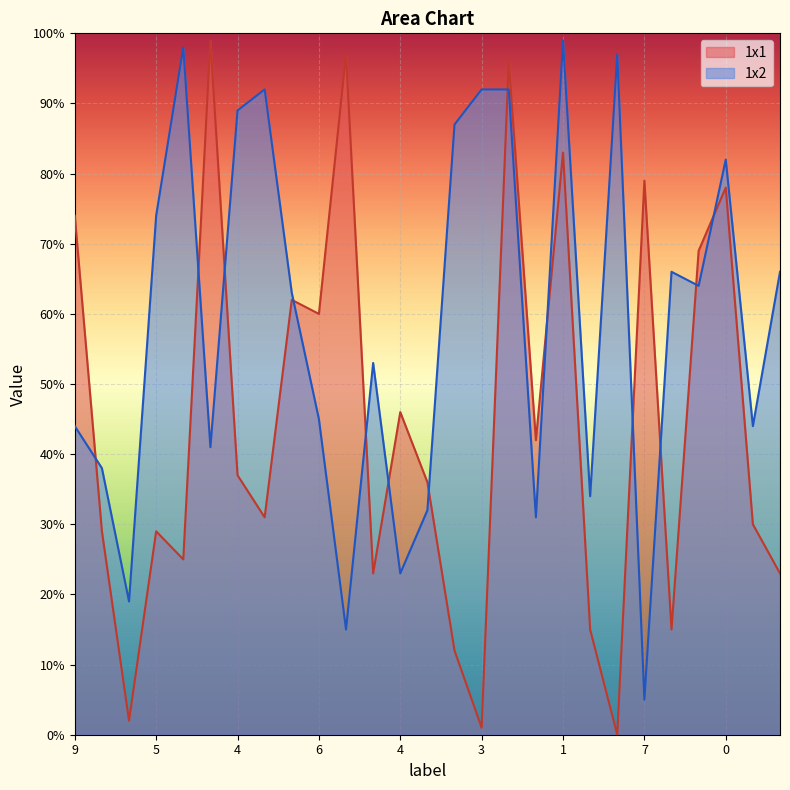

At which label is 1x1 closest to 49?

4